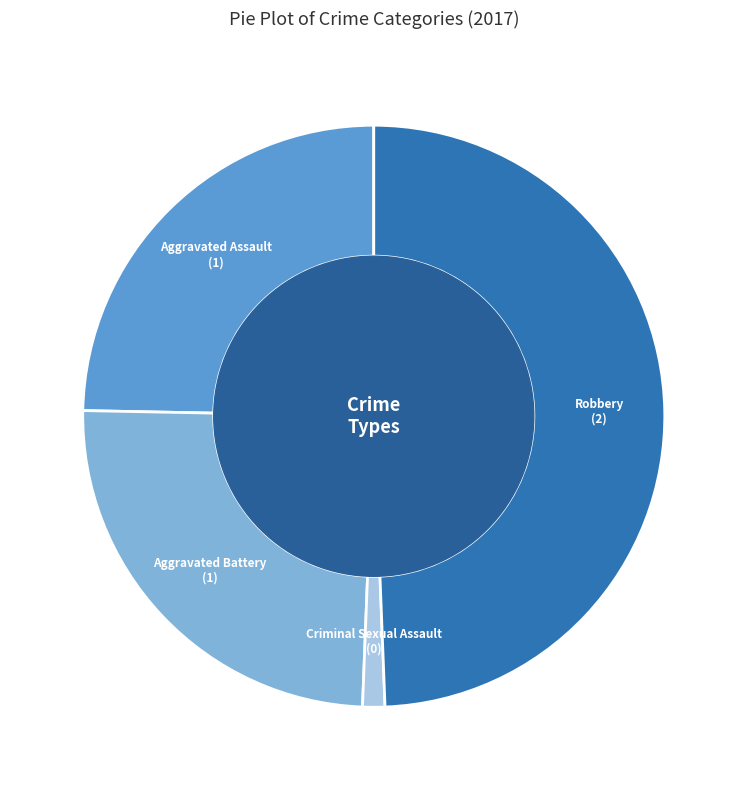

The Aggravated Assault slice represents 25% of the pie. True or false?

True